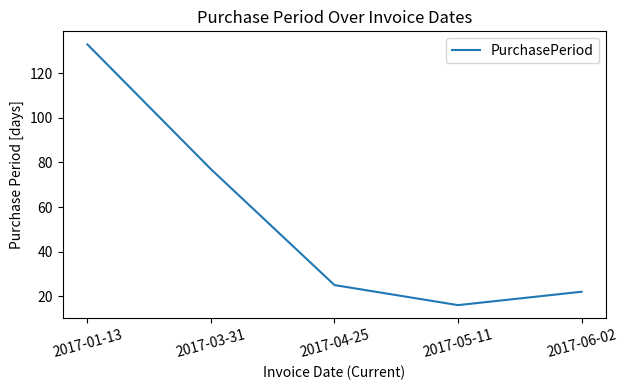

Rank the categories by value from lowest to highest.

2017-05-11, 2017-06-02, 2017-04-25, 2017-03-31, 2017-01-13